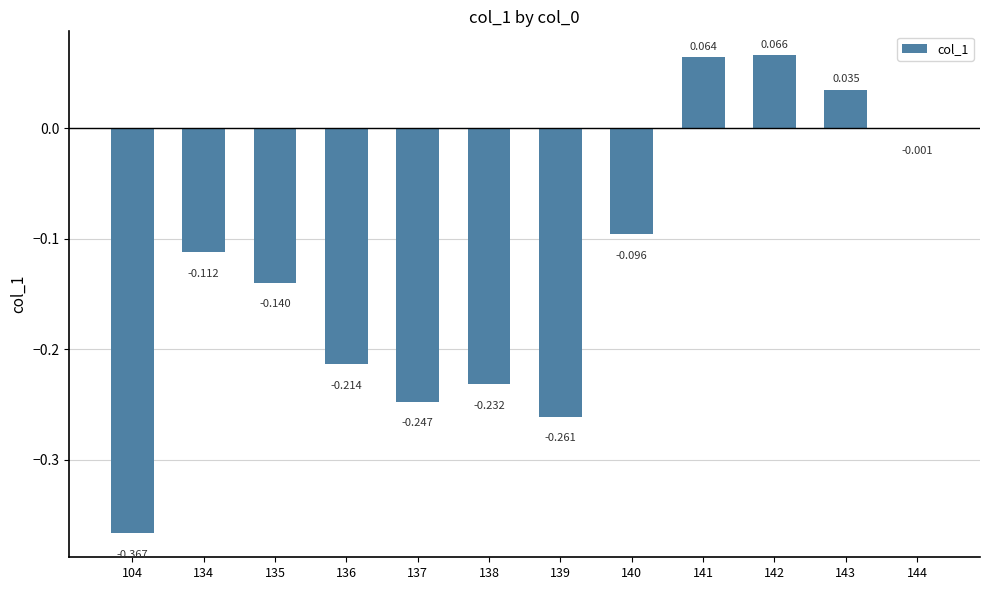

Are the bars horizontal?

No